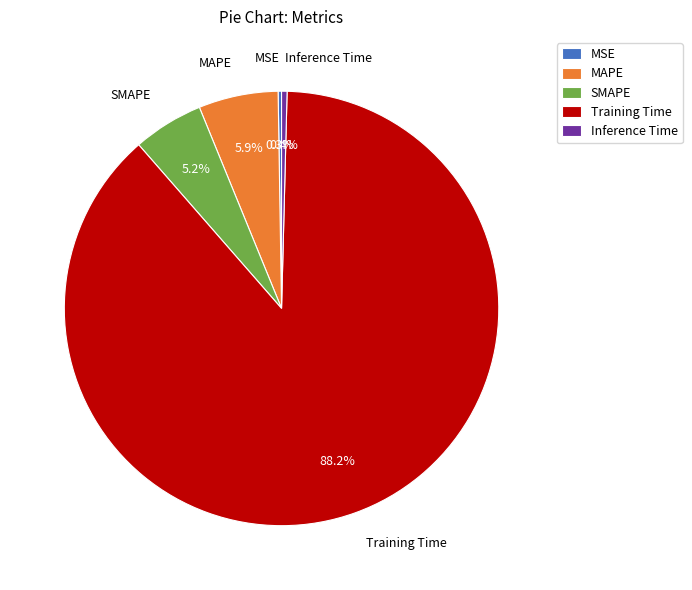

What is the majority slice?

Training Time